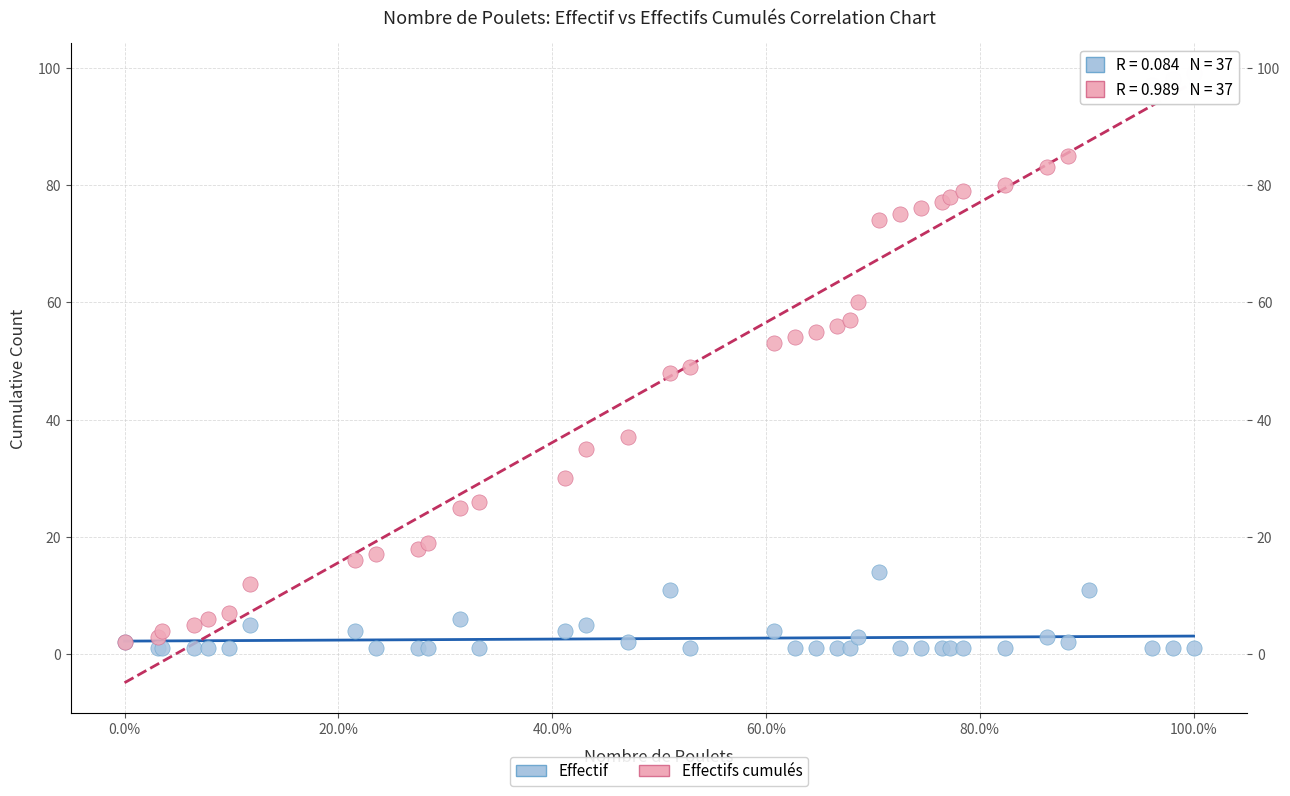

What are all the series names shown in the legend?

Effectif, Effectifs cumulés